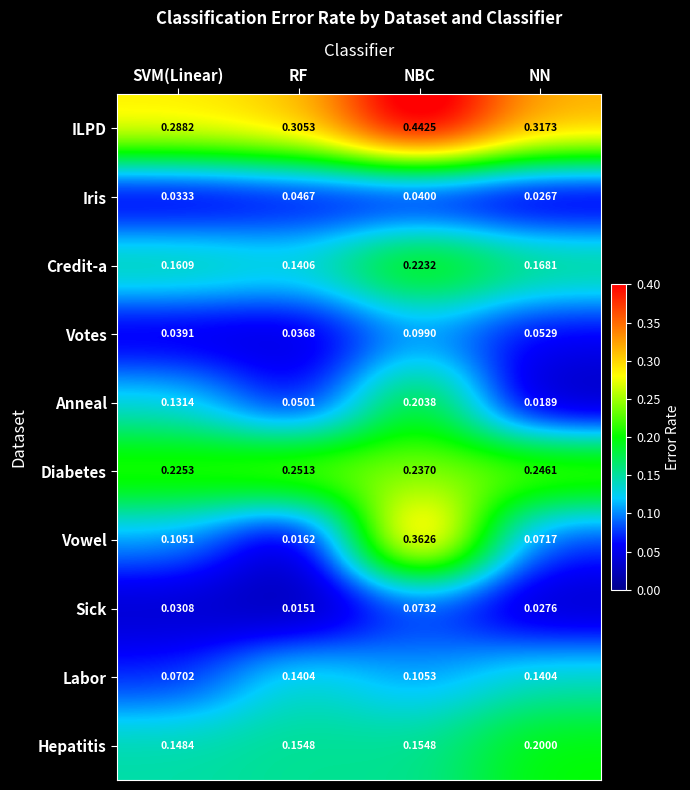

Which series changed the most between SVM(Linear) and NN?

Anneal